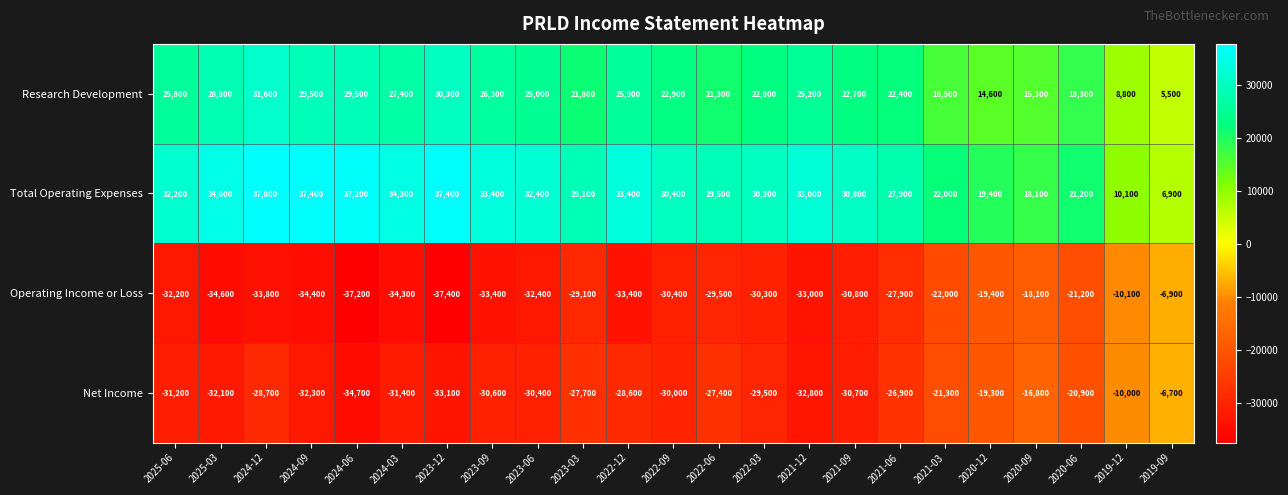

List the labels in order of Net Income value, largest first.

2019-09, 2019-12, 2020-09, 2020-12, 2020-06, 2021-03, 2021-06, 2022-06, 2023-03, 2022-12, 2024-12, 2022-03, 2022-09, 2023-06, 2023-09, 2021-09, 2025-06, 2024-03, 2025-03, 2024-09, 2021-12, 2023-12, 2024-06